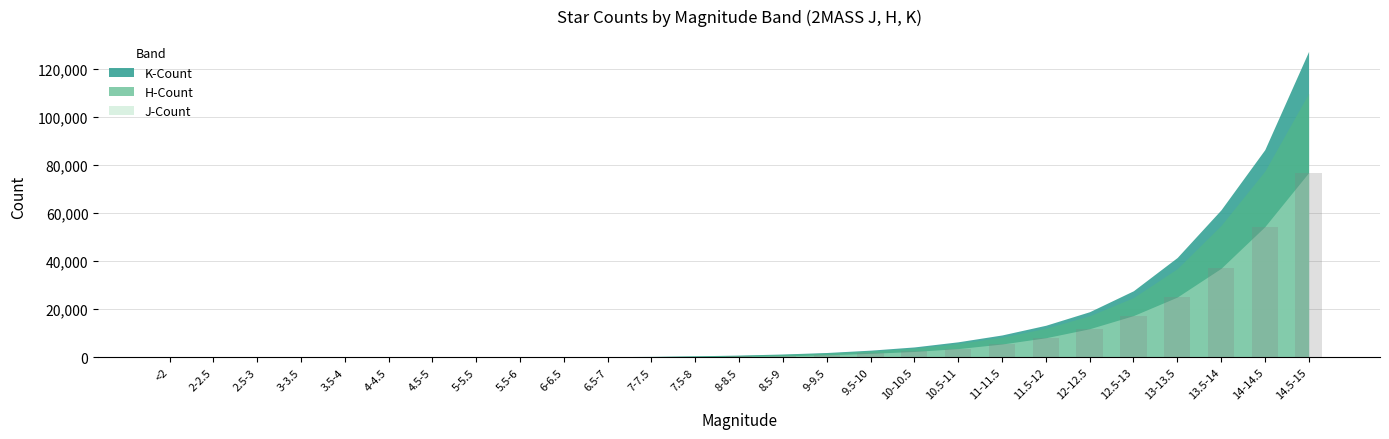

What is the change in value from 13.5-14 to 14.5-15?

+39836